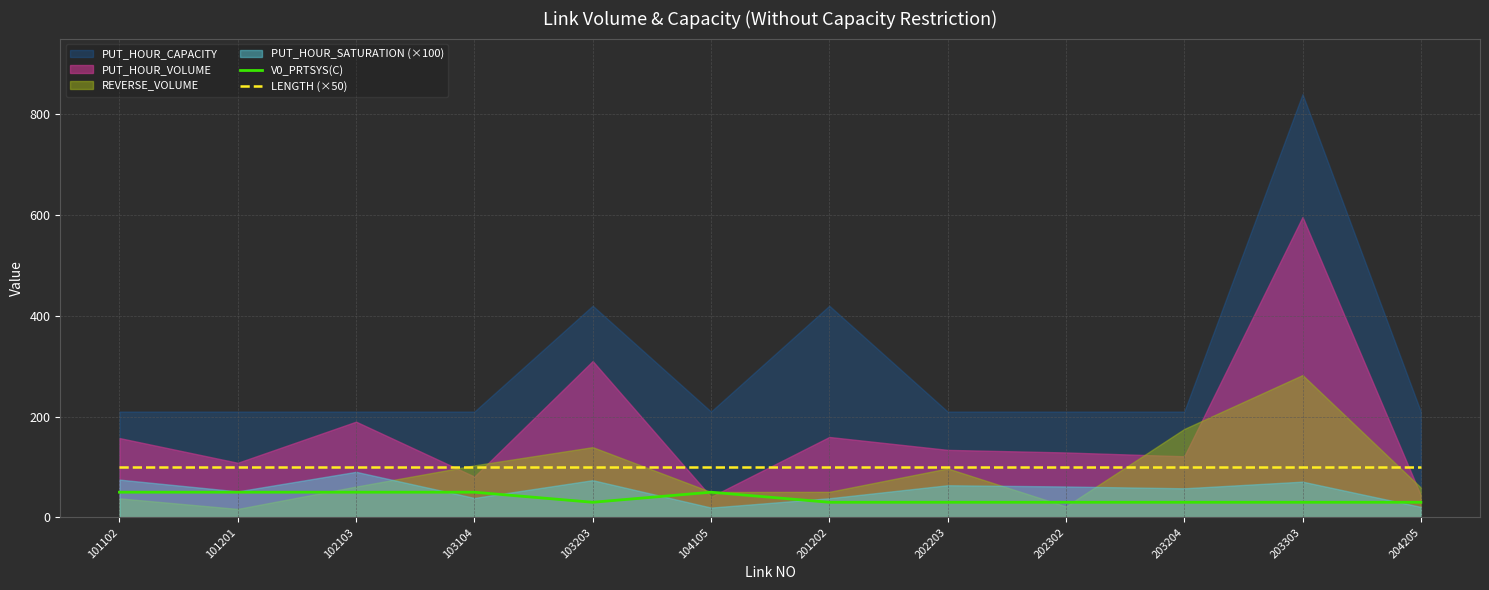

True or false: LENGTH (×50) has more than 2 interior local peaks.

False